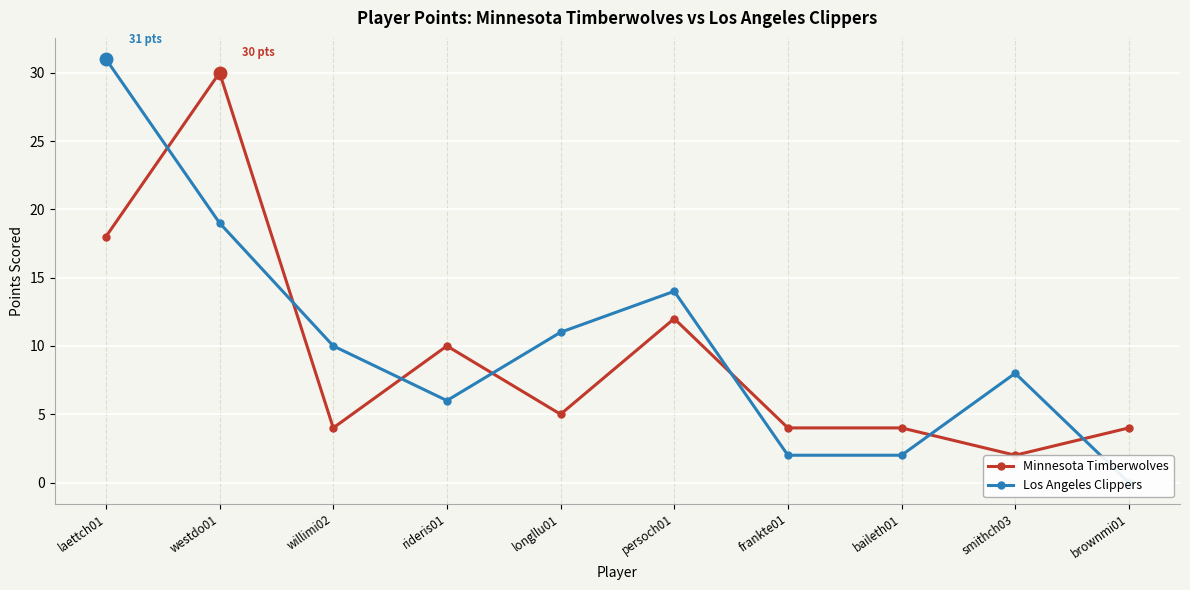

List the labels in order of Minnesota Timberwolves value, smallest first.

smithch03, willimi02, frankte01, baileth01, brownmi01, longllu01, rideris01, persoch01, laettch01, westdo01